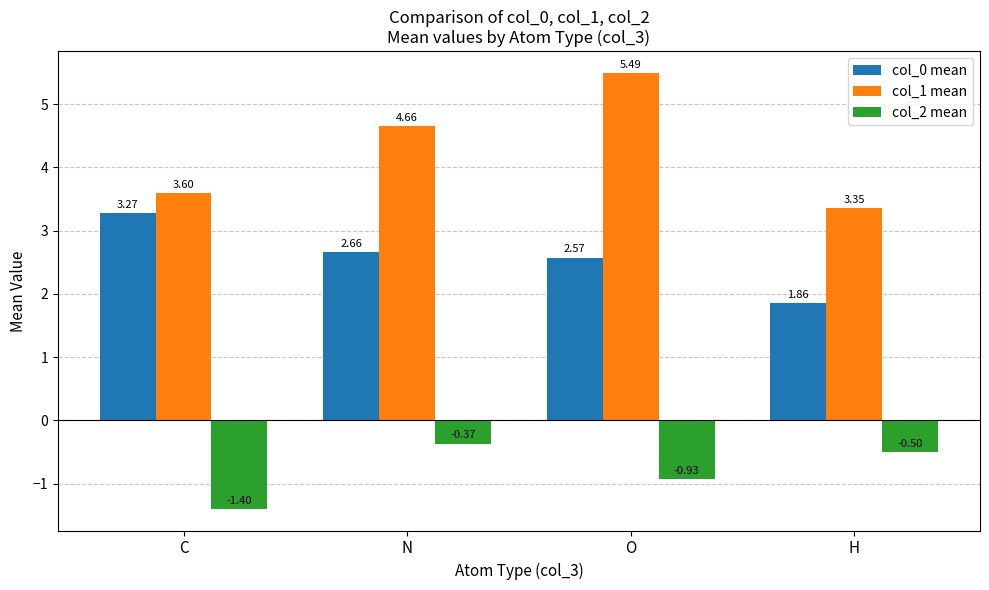

Which series has the largest total across all categories?

col_1 mean